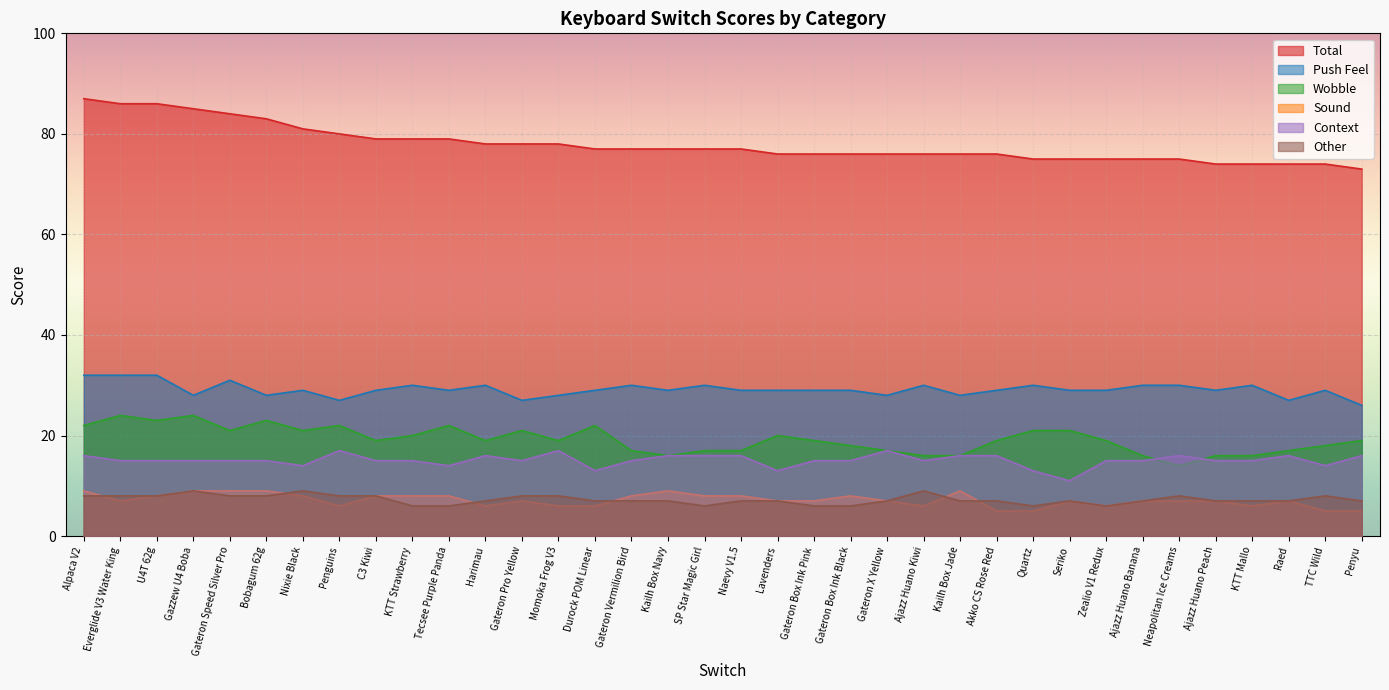

What is the maximum value for Context?

17